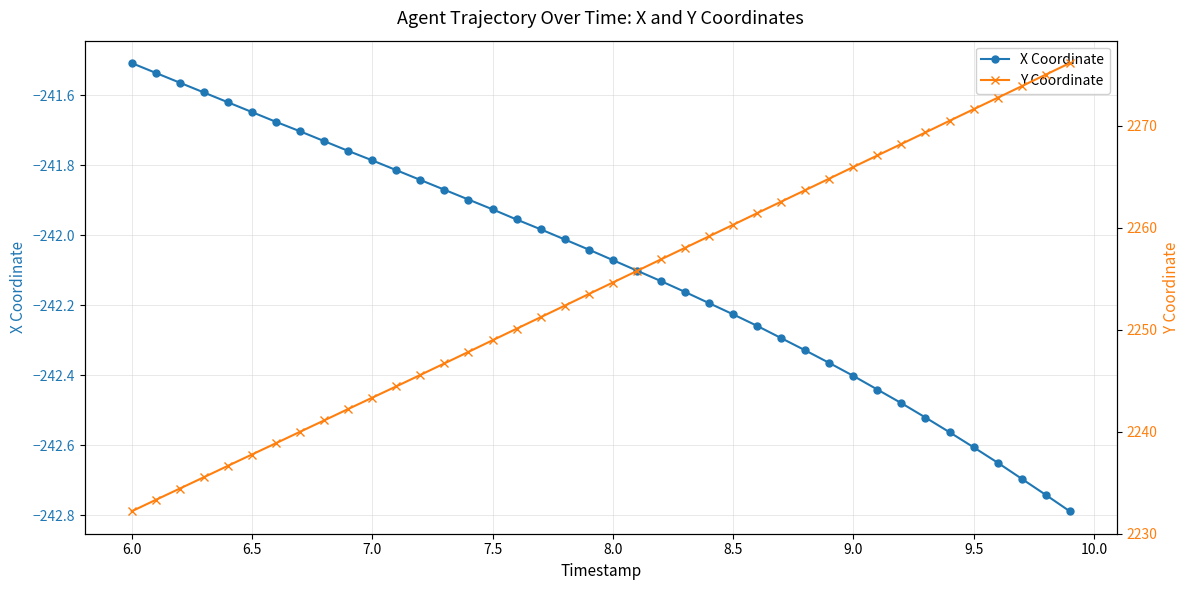

True or false: X Coordinate has a value of -242.6 at 9.5.

True